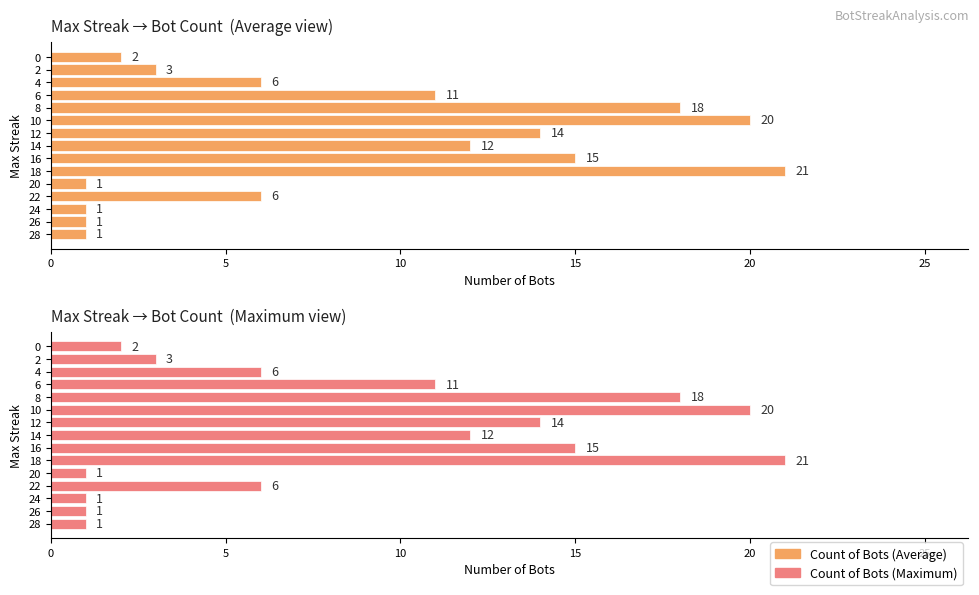

What is the lowest value of the Count of Bots (Maximum) series?

1